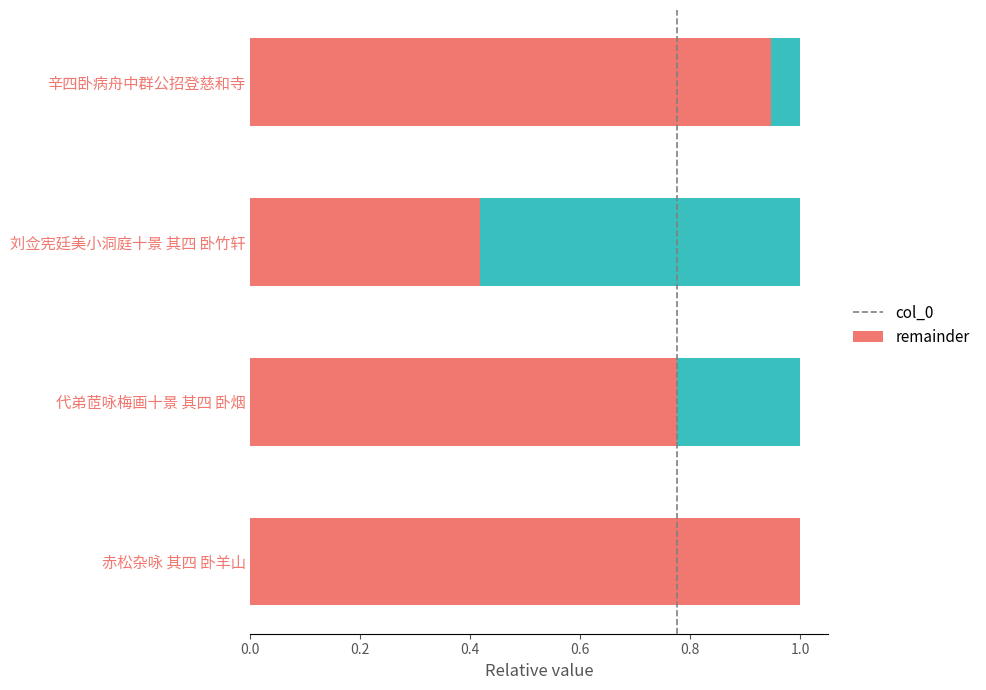

What is the total value across all series at 赤松杂咏 其四 卧羊山?

1.0